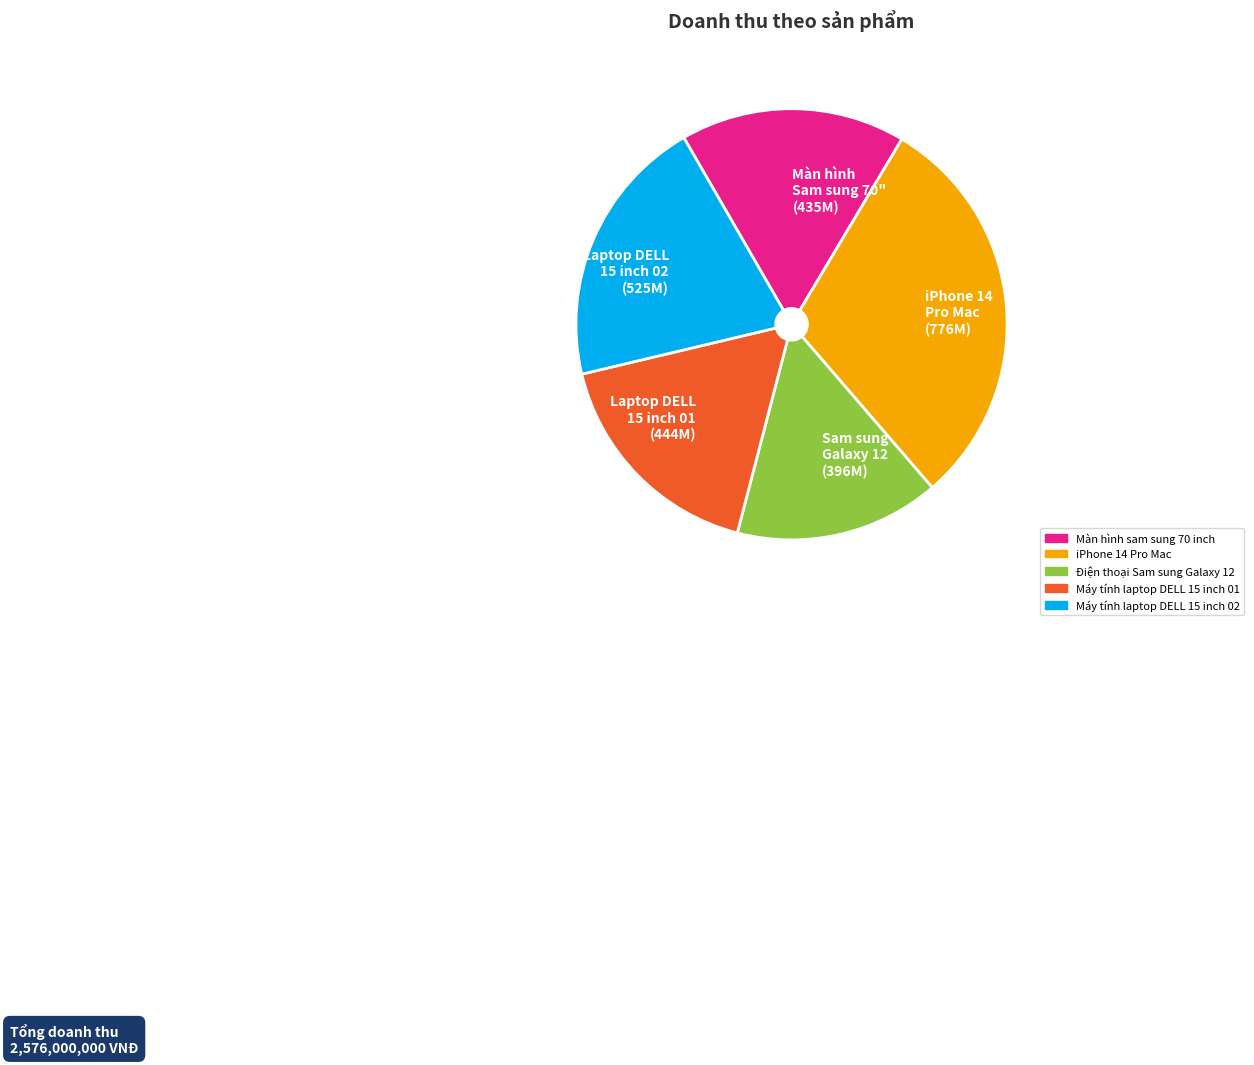

How many segments does this pie chart have?

5